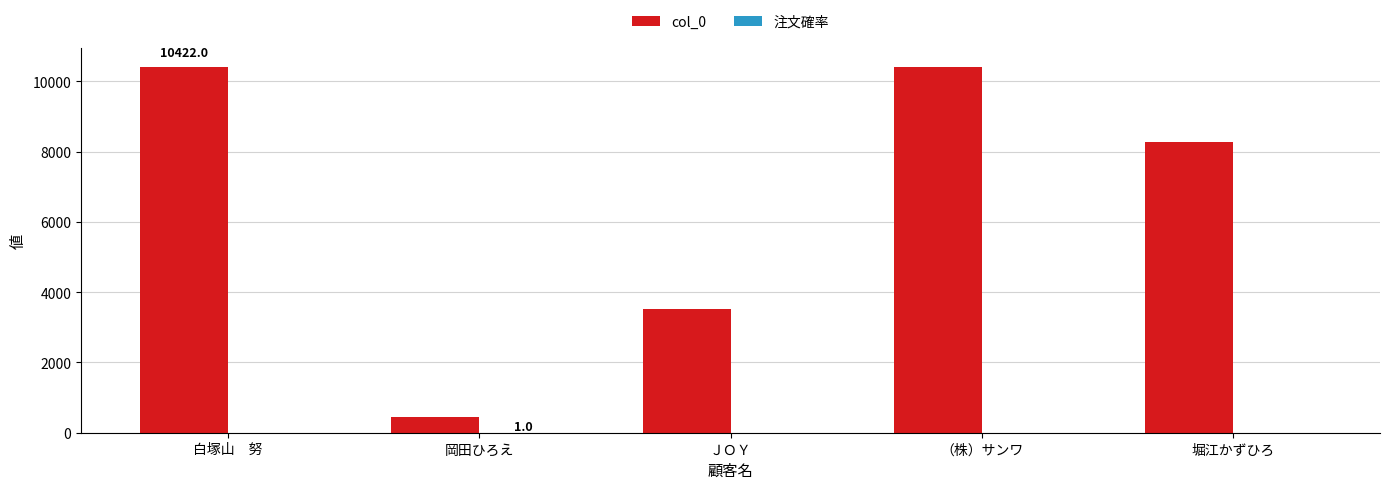

True or false: col_0 has a value of 443.0 at 岡田ひろえ.

True